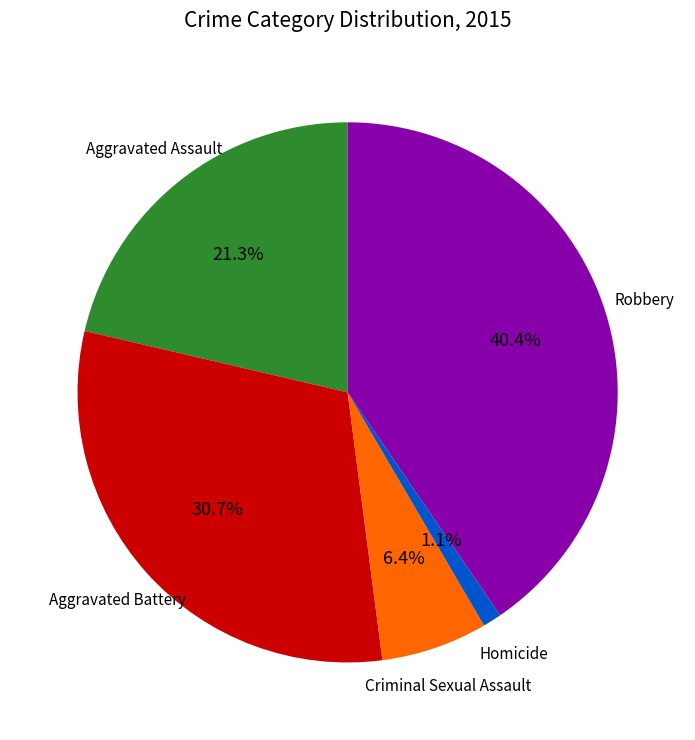

Does Aggravated Battery represent more than half of the total?

No